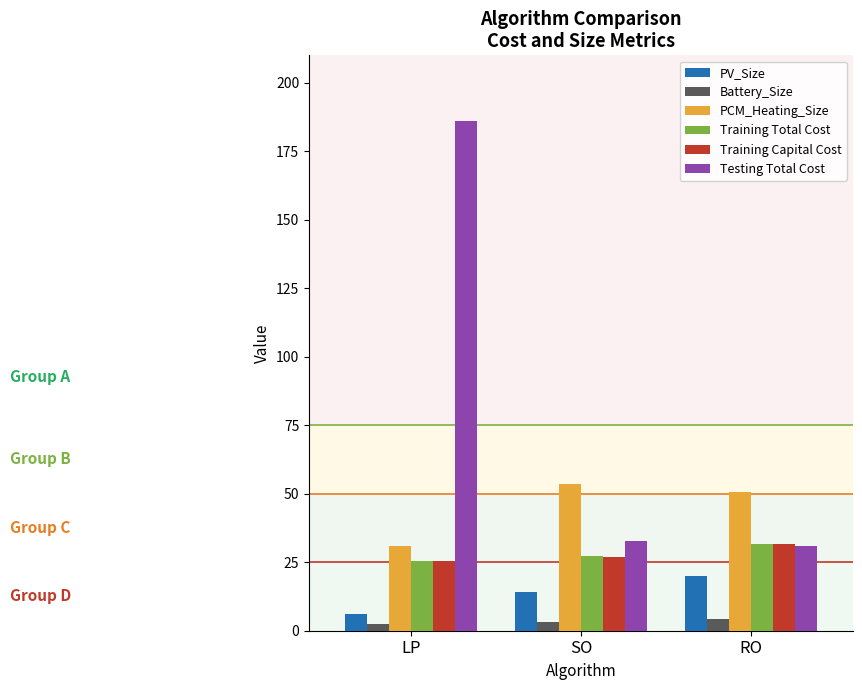

What is the highest value of the PV_Size series?

19.8